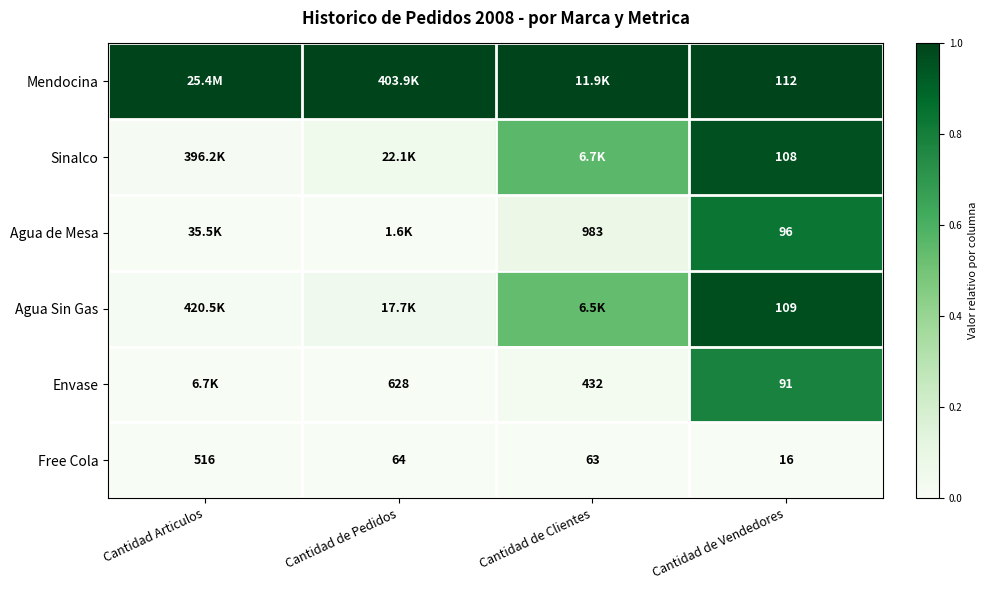

At which label does Free Cola first exceed 64?

Cantidad Articulos